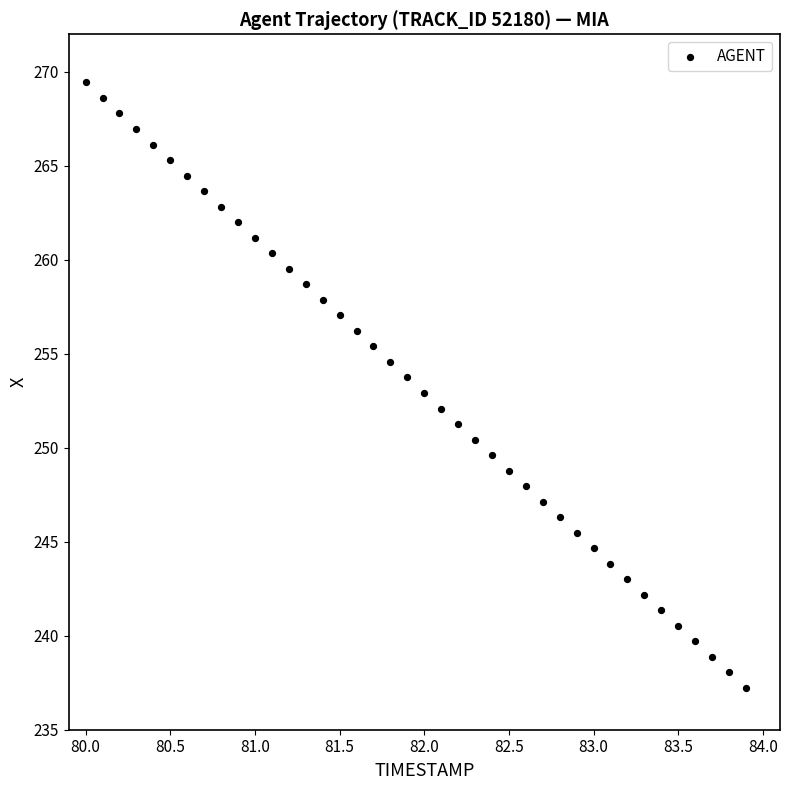

What is the range of X values (max minus min)?

3.9